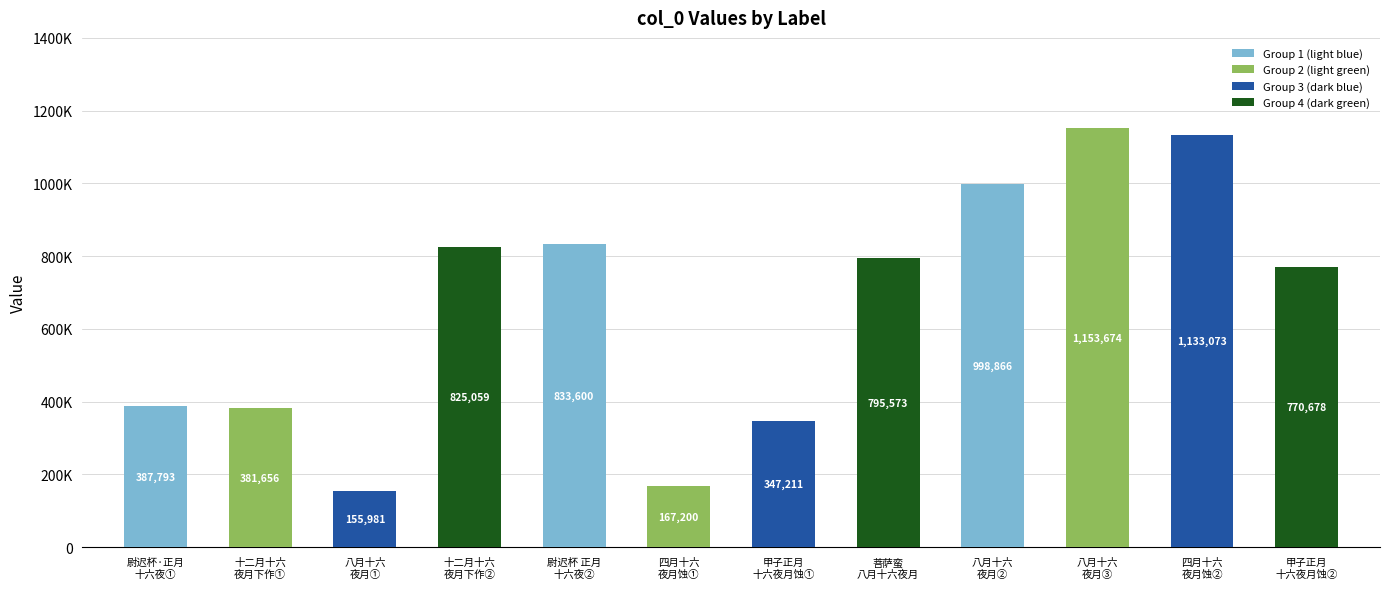

Reading right to left, extract all data points from this chart.

甲子正月十六夜月蚀=770678	四月十六夜月蚀=1133073	八月十六夜月=1153674	八月十六夜月=998866	菩萨蛮 八月十六夜月=795573	甲子正月十六夜月蚀=347211	四月十六夜月蚀=167200	尉迟杯 正月十六夜，月色佳甚，坐鲽舫中，倚此寄一二故人=833600	十二月十六夜月下作=825059	八月十六夜月=155981	十二月十六夜月下作=381656	尉迟杯·正月十六夜，月色佳甚，坐鲽舫中，倚此寄一二故人=387793